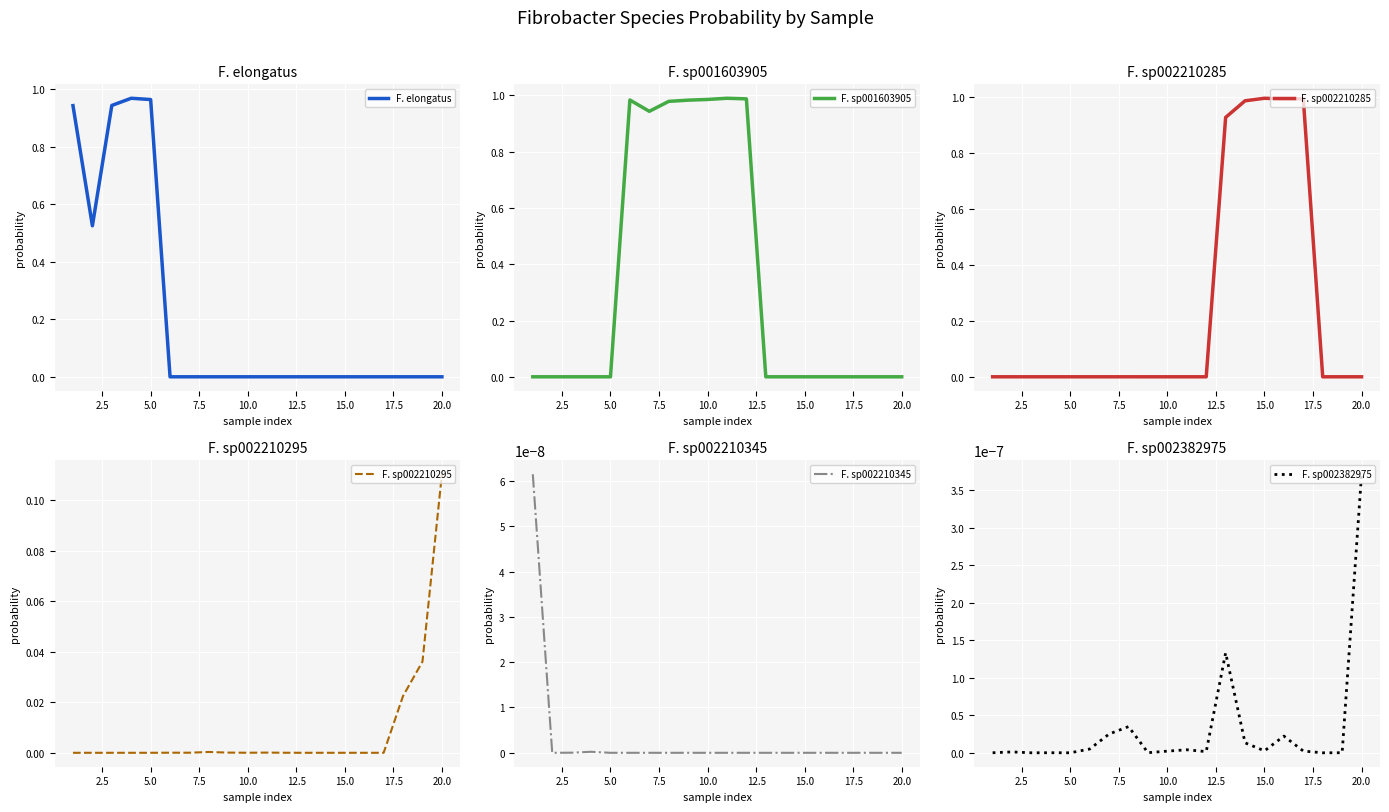

True or false: F. sp001603905 has a value of 0.6 at 10.0.

False